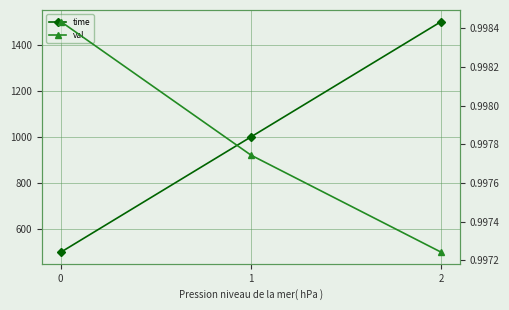

The value of time at 0 is 500.0. True or false?

True